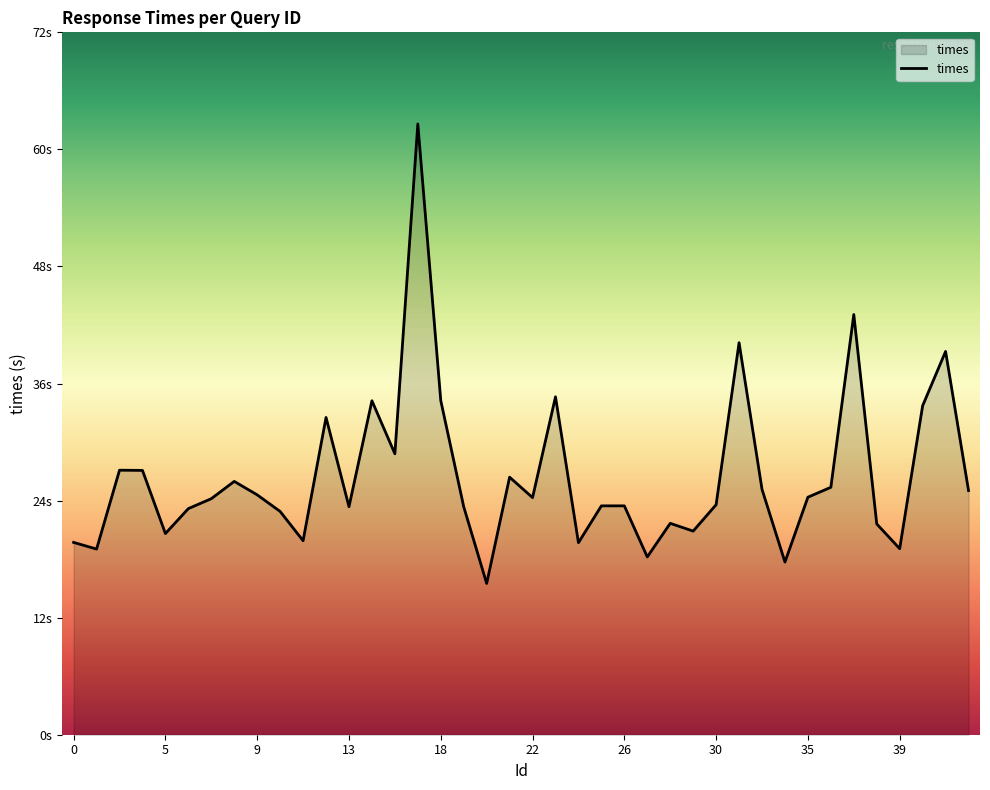

List the labels in order of value, largest first.

17, 37, 31, 41, 23, 18, 14, 40, 12, 15, 3, 4, 21, 8, 36, 32, 43, 9, 35, 22, 7, 30, 25, 26, 13, 19, 6, 10, 28, 38, 29, 5, 11, 0, 24, 39, 1, 27, 34, 20